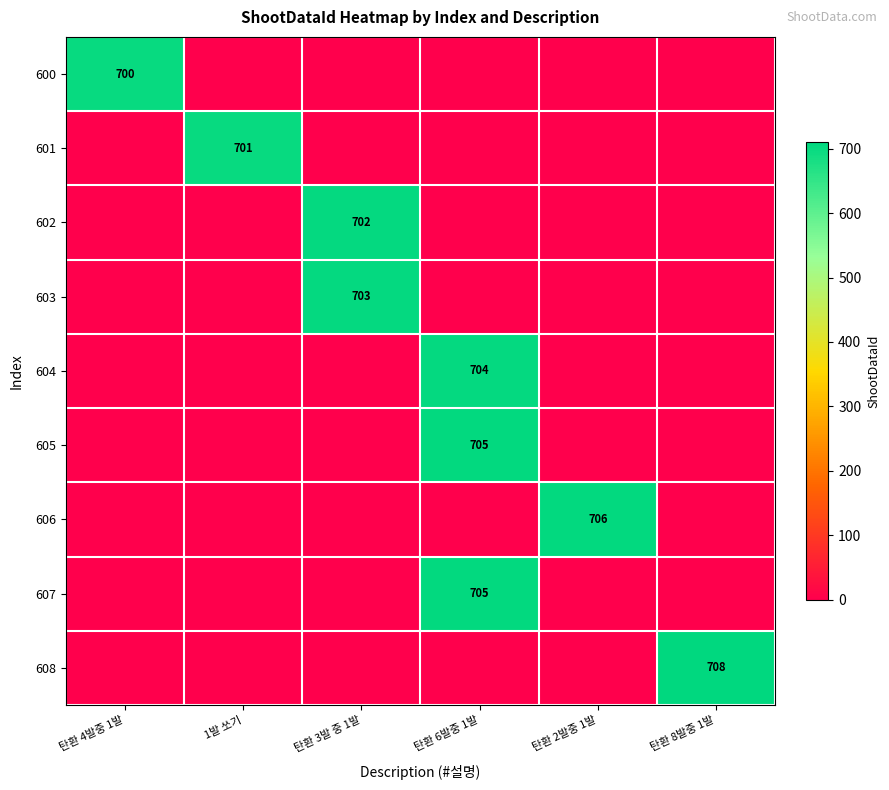

List the series in order of their peak value, lowest first.

600, 601, 602, 603, 604, 605, 607, 606, 608